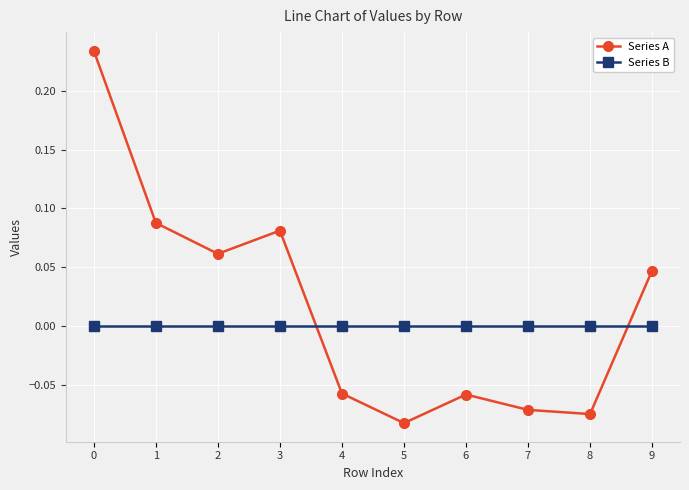

Which series has the widest spread of values?

Series A